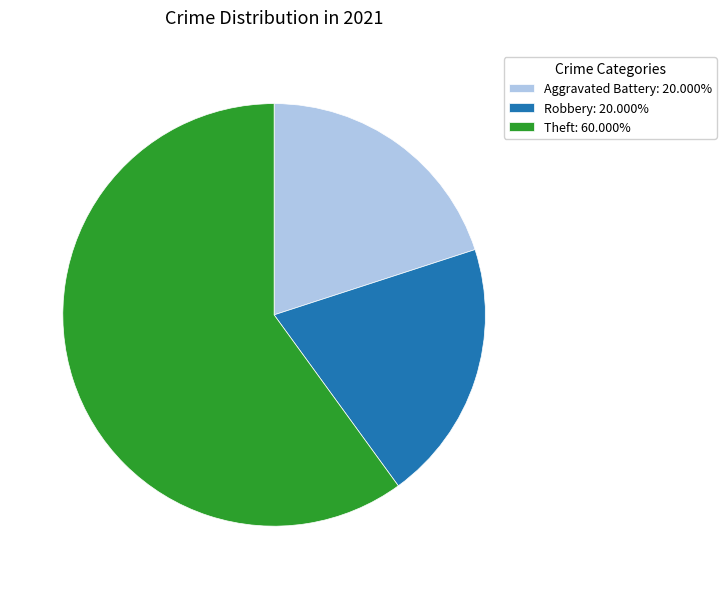

Is there any slice that represents more than half of the pie?

Yes